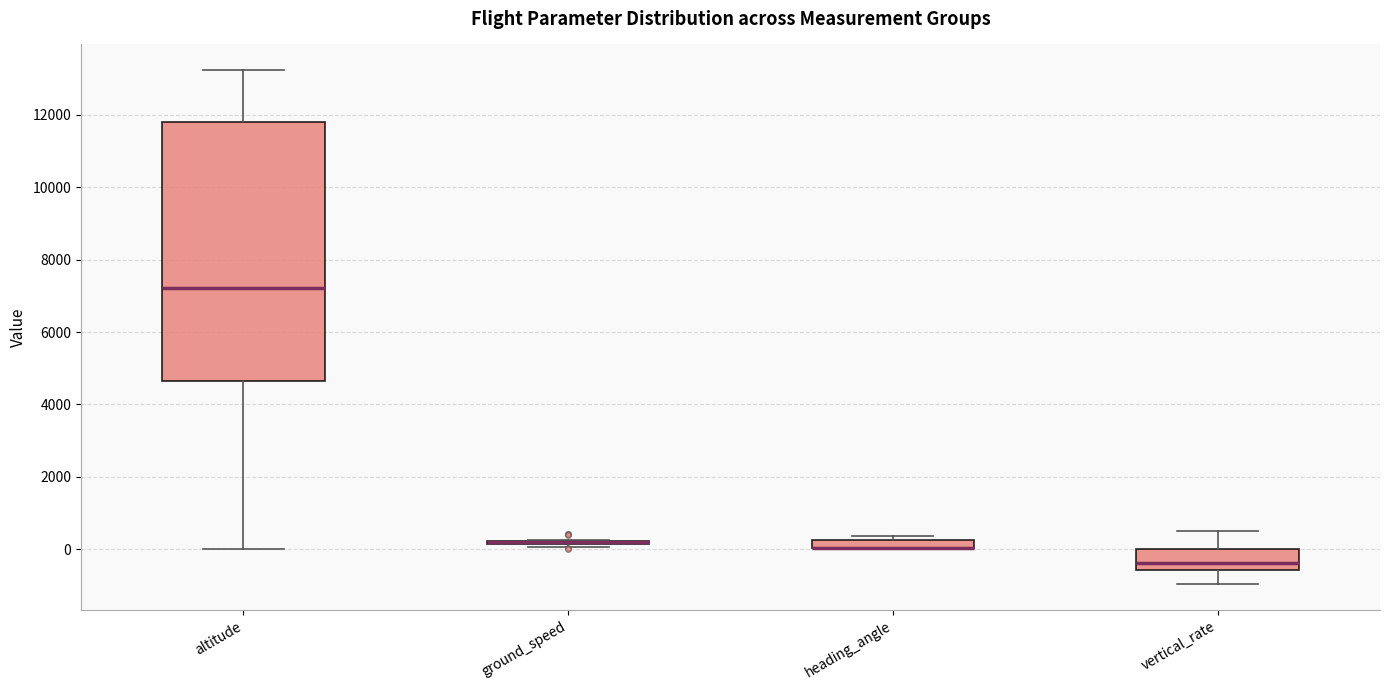

Where is the upper edge of the box for heading_angle on the y-axis? The values are not printed on the chart, so give them approximately, as read against the axis.

200